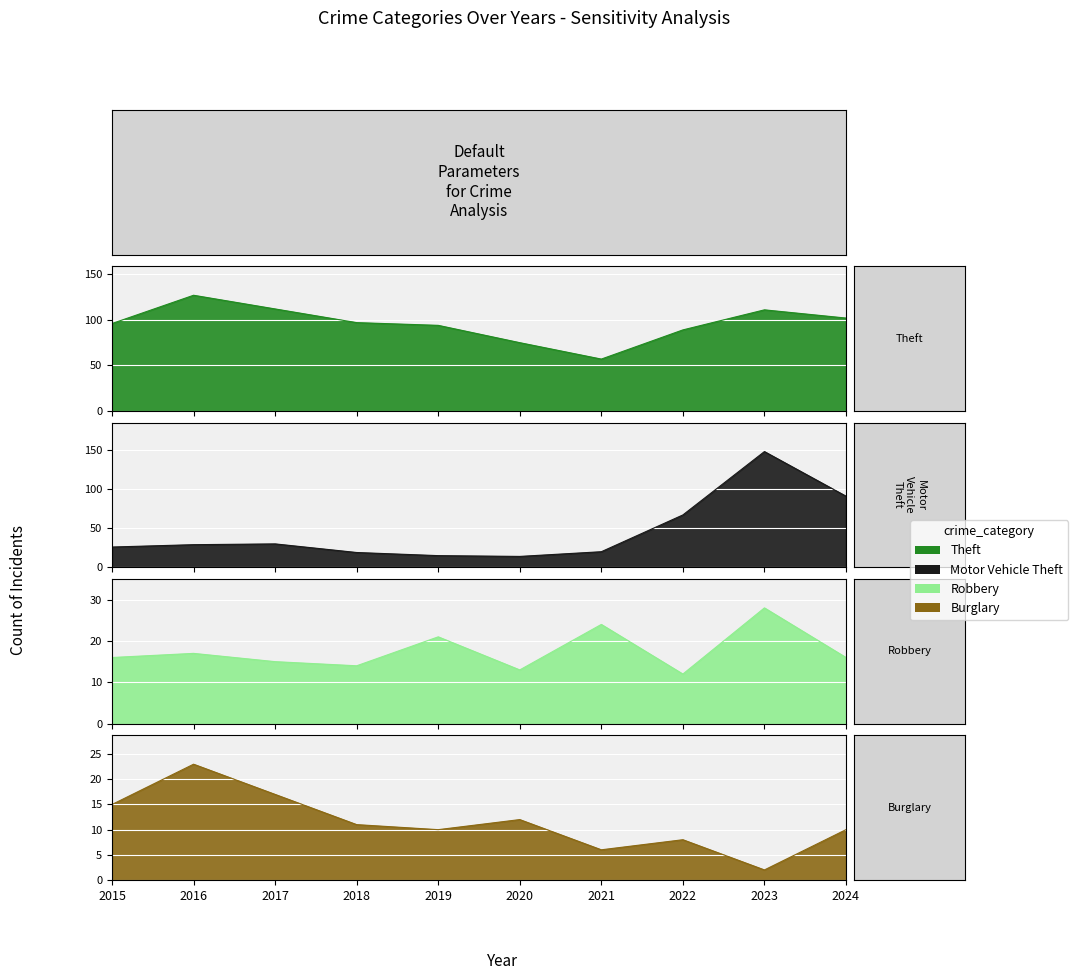

At which label does Theft first exceed 97?

2016